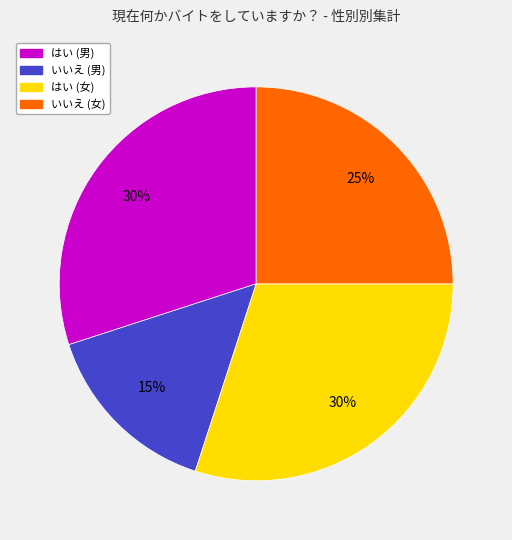

To the nearest percent, what is the combined percentage of はい (女) and はい (男)?

60%